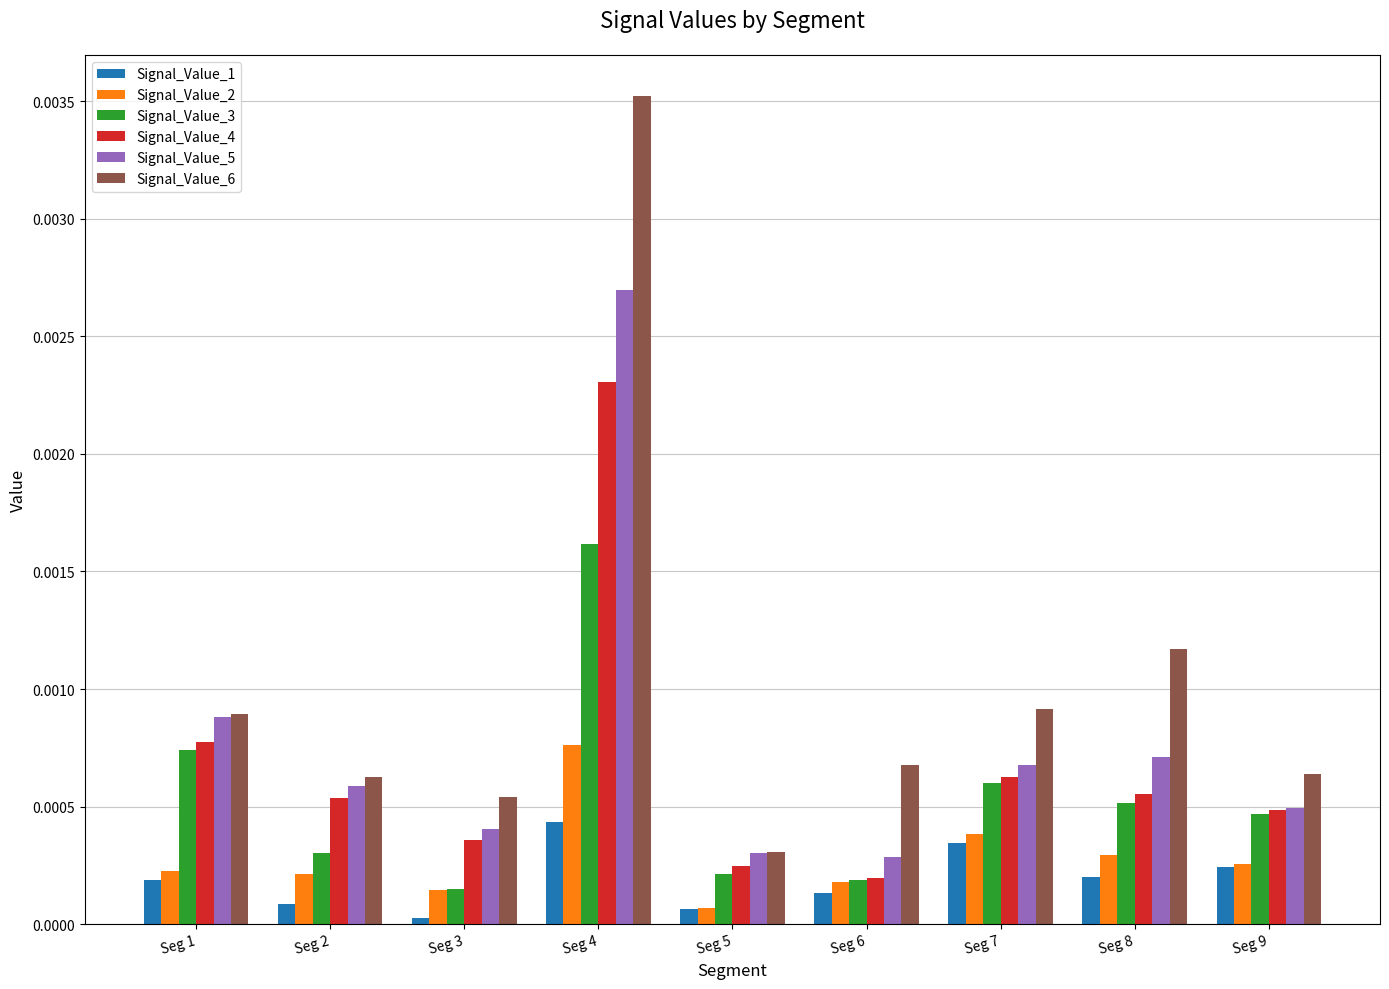

True or false: Signal_Value_5 has a value of 0.0 at Seg 2.

True